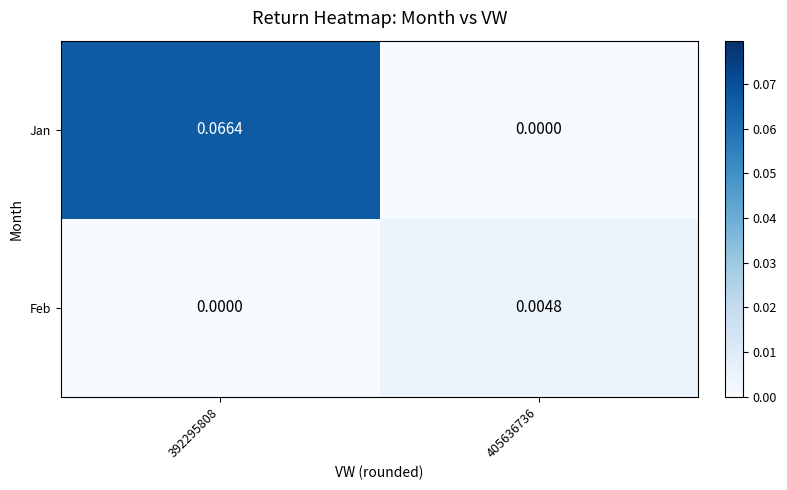

How many positive values does the Jan series have?

1